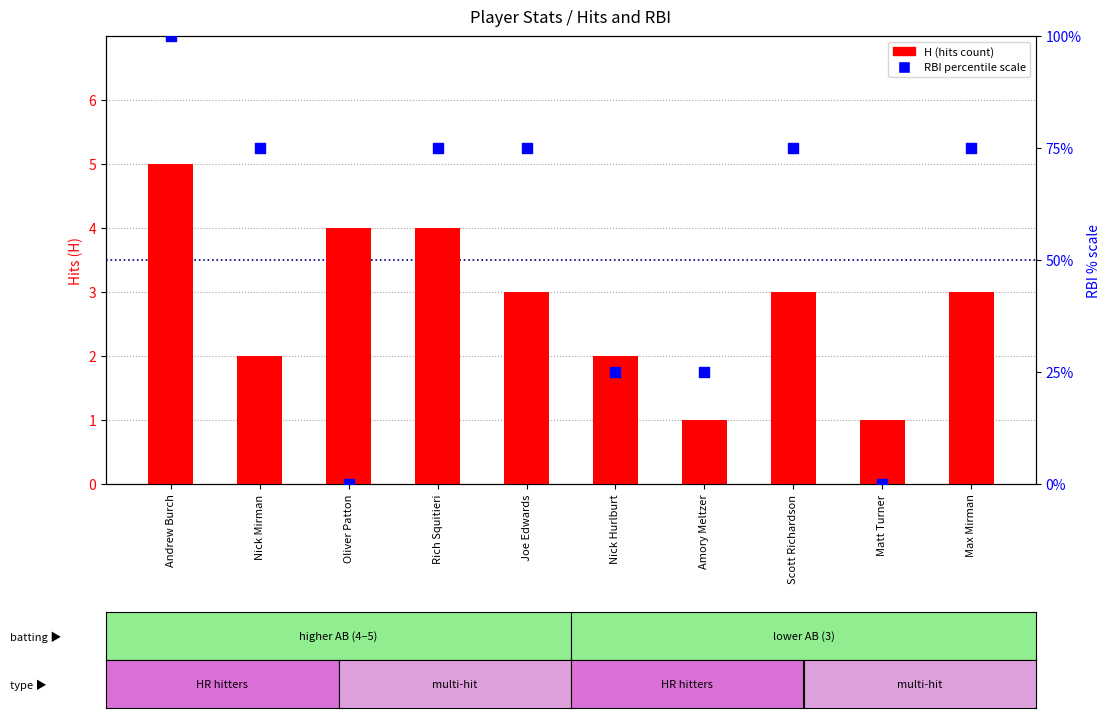

What are all the series names shown in the legend?

H (hits), RBI (percentile)